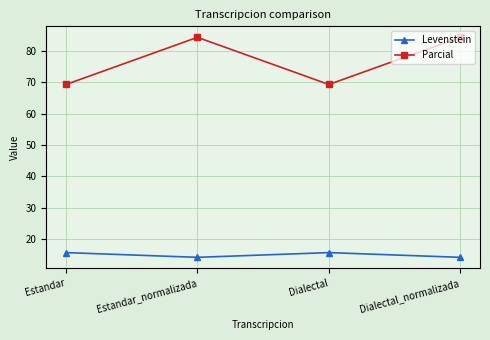

How many categories are shown in the chart?

4